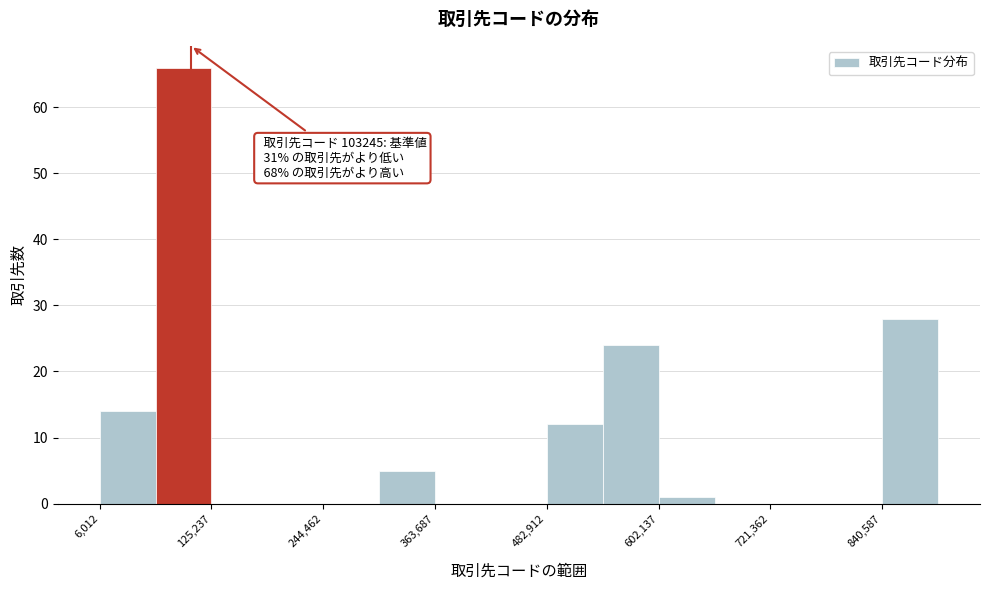

Read against the x-axis, roughly where is the centre of the tallest bar?

100000